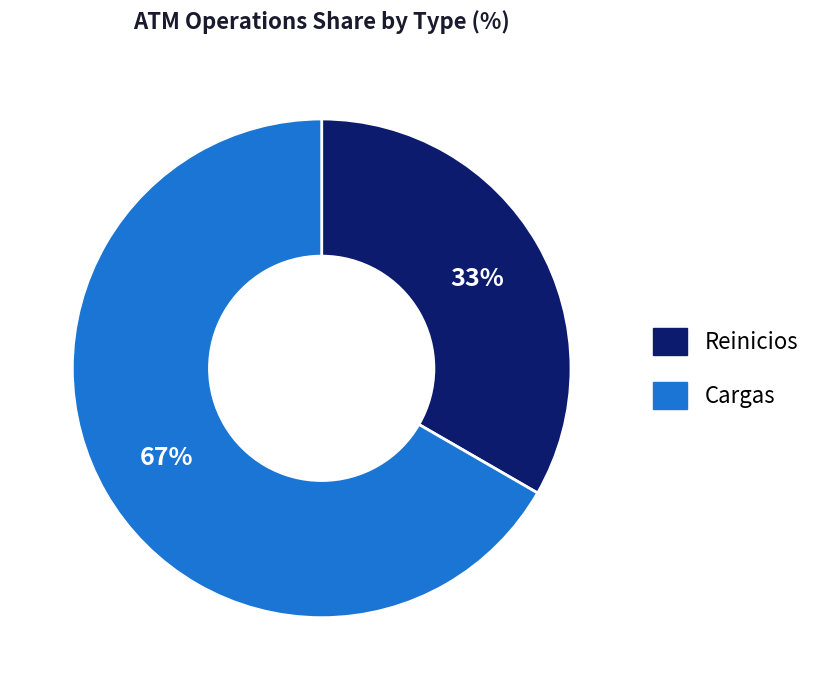

Which slice represents more than half of the pie?

Cargas